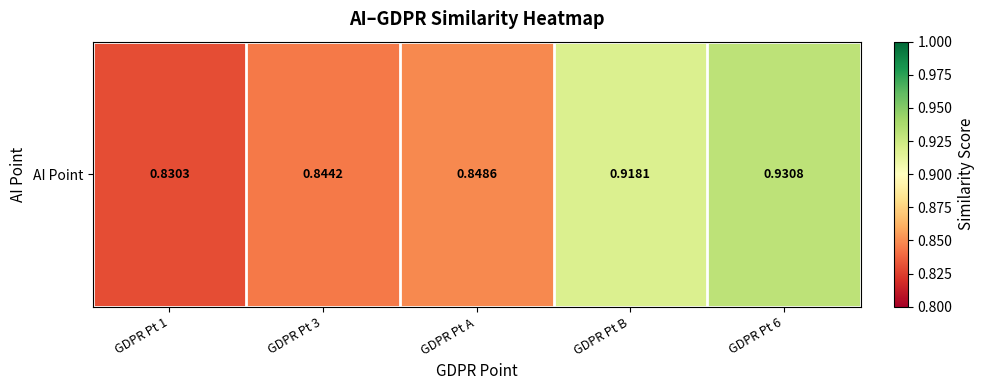

Reading left to right, transcribe all the data shown in this chart.

GDPR Pt 1=0.8	GDPR Pt 3=0.8	GDPR Pt A=0.8	GDPR Pt B=0.9	GDPR Pt 6=0.9